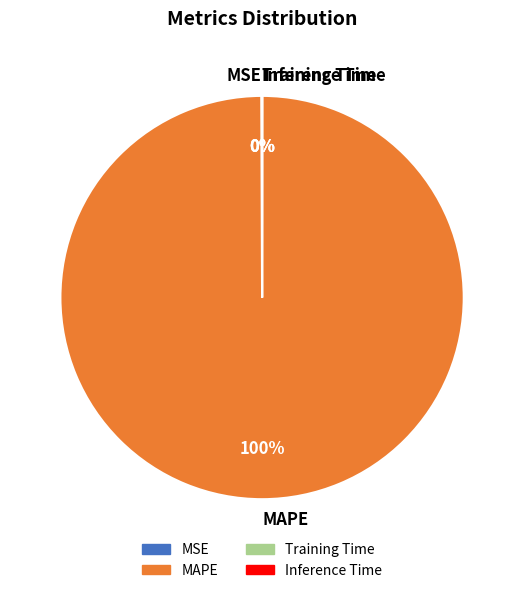

Does MAPE account for over 50% of the chart?

Yes